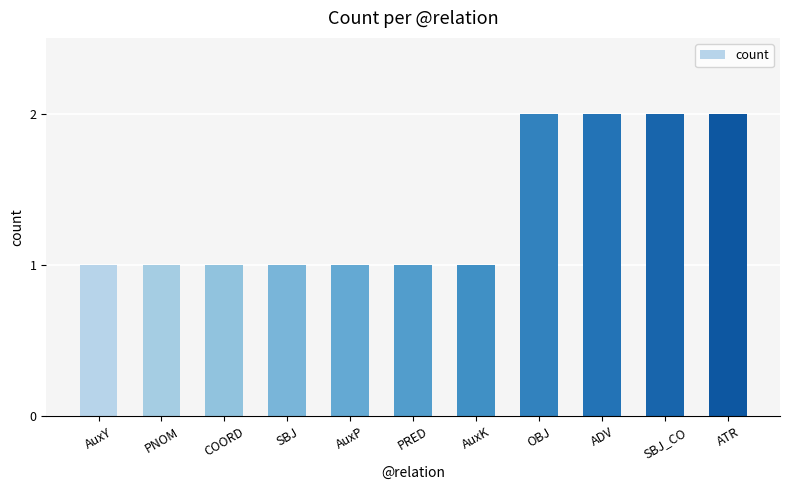

What is the greatest value displayed?

2